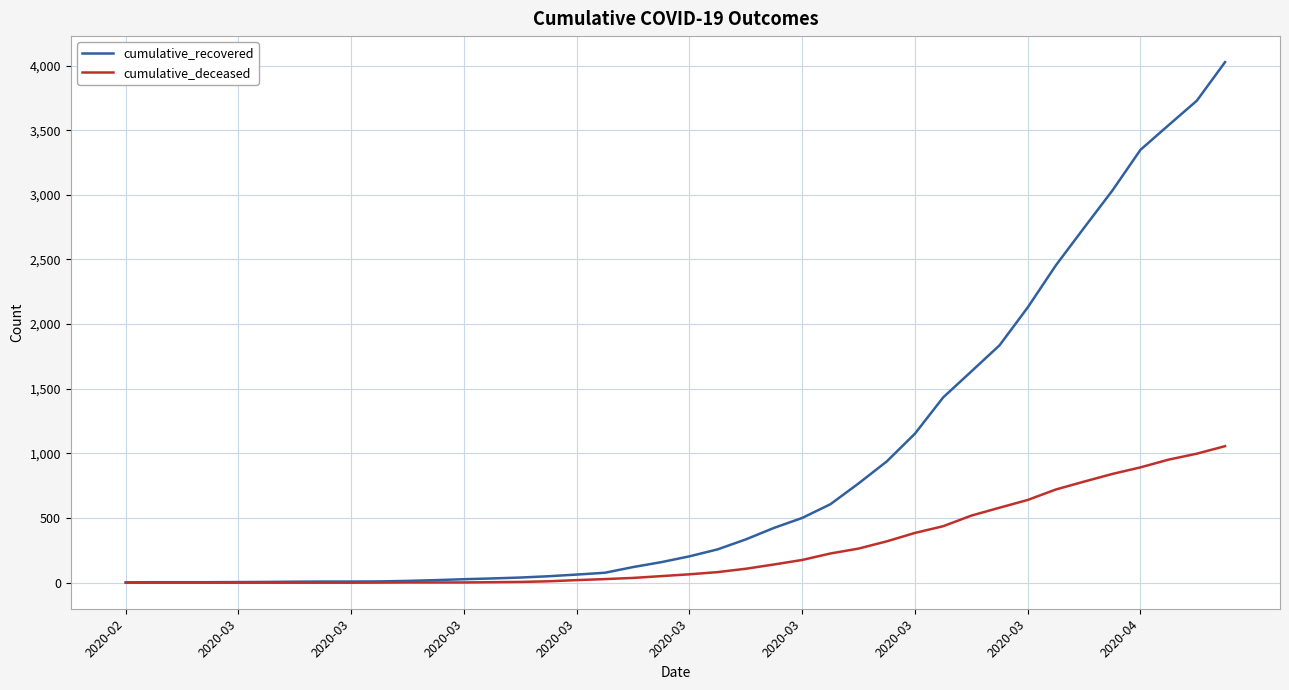

What is the highest value of the cumulative_recovered series?

4026